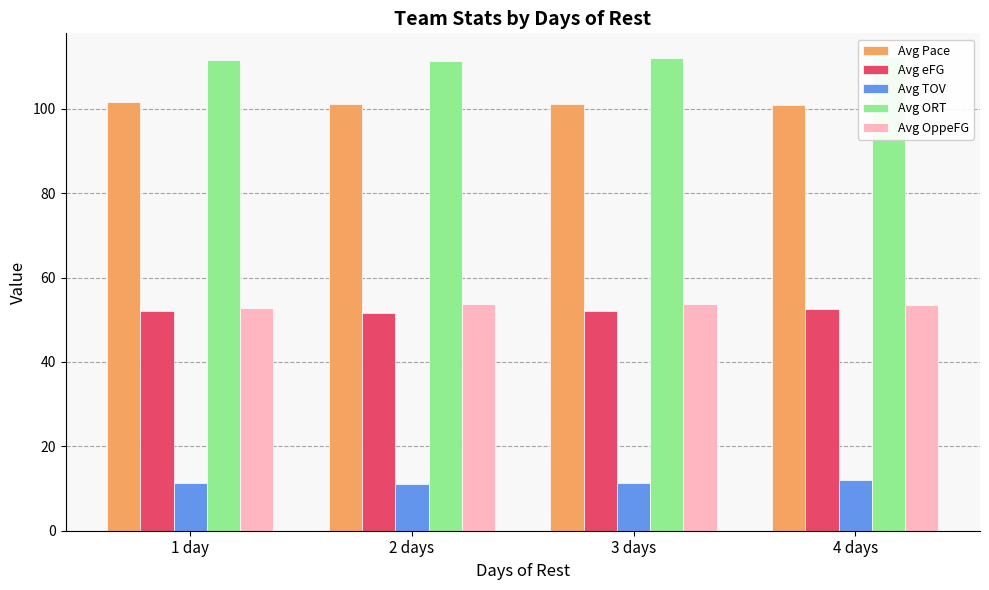

What is the minimum value for Avg ORT?

111.2